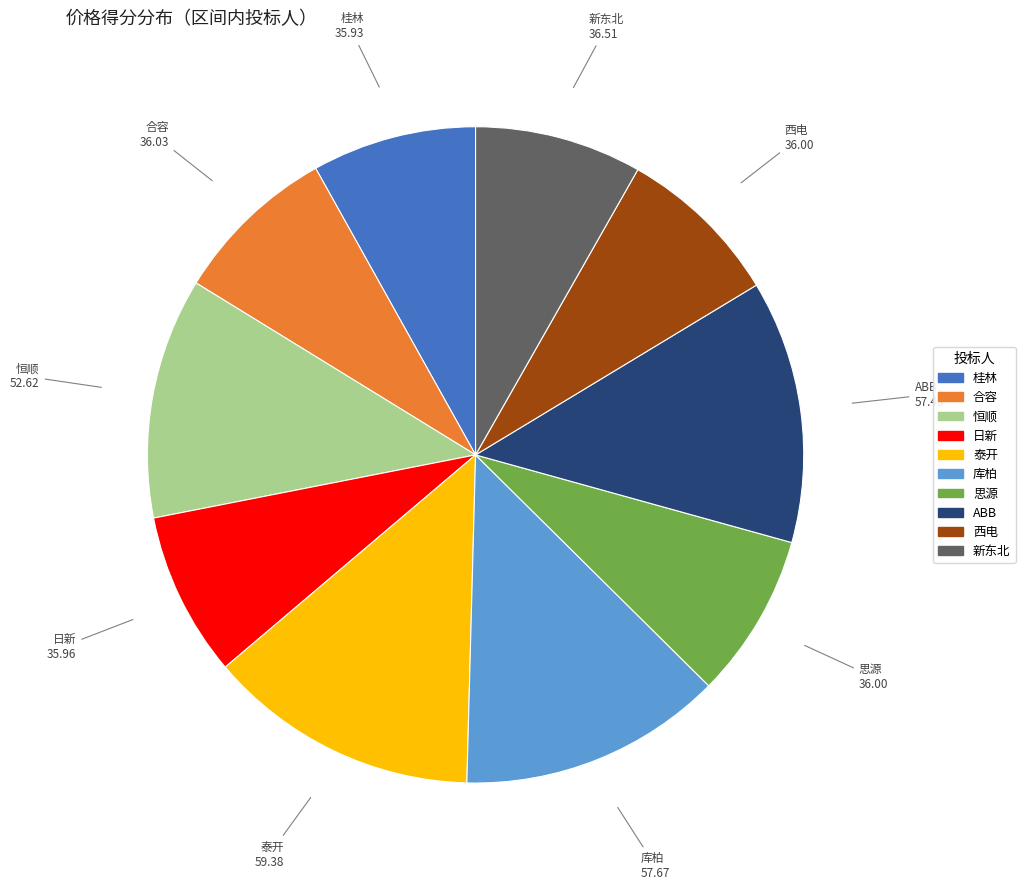

Do 日新 and 库柏 together represent more than half of the pie?

No